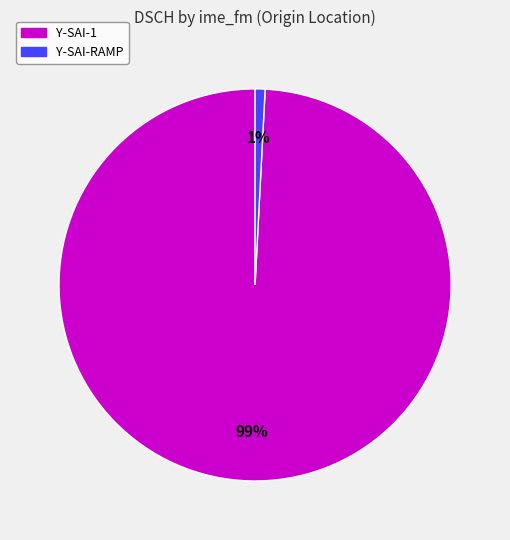

Rank the categories by value from lowest to highest.

Y-SAI-RAMP, Y-SAI-1